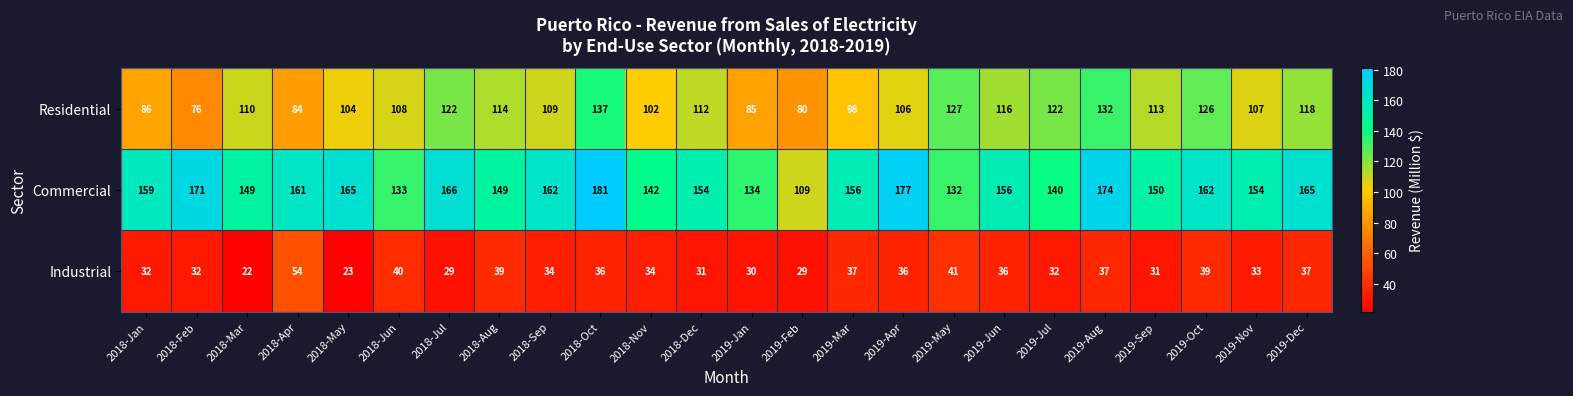

What is the average value of the Residential series?

108